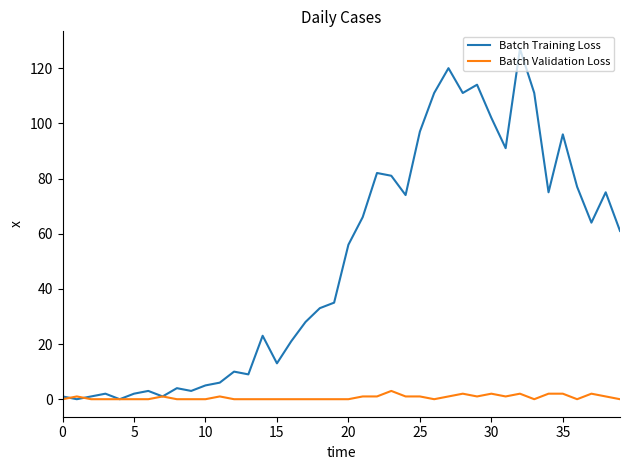

What are all the series names shown in the legend?

Batch Training Loss, Batch Validation Loss